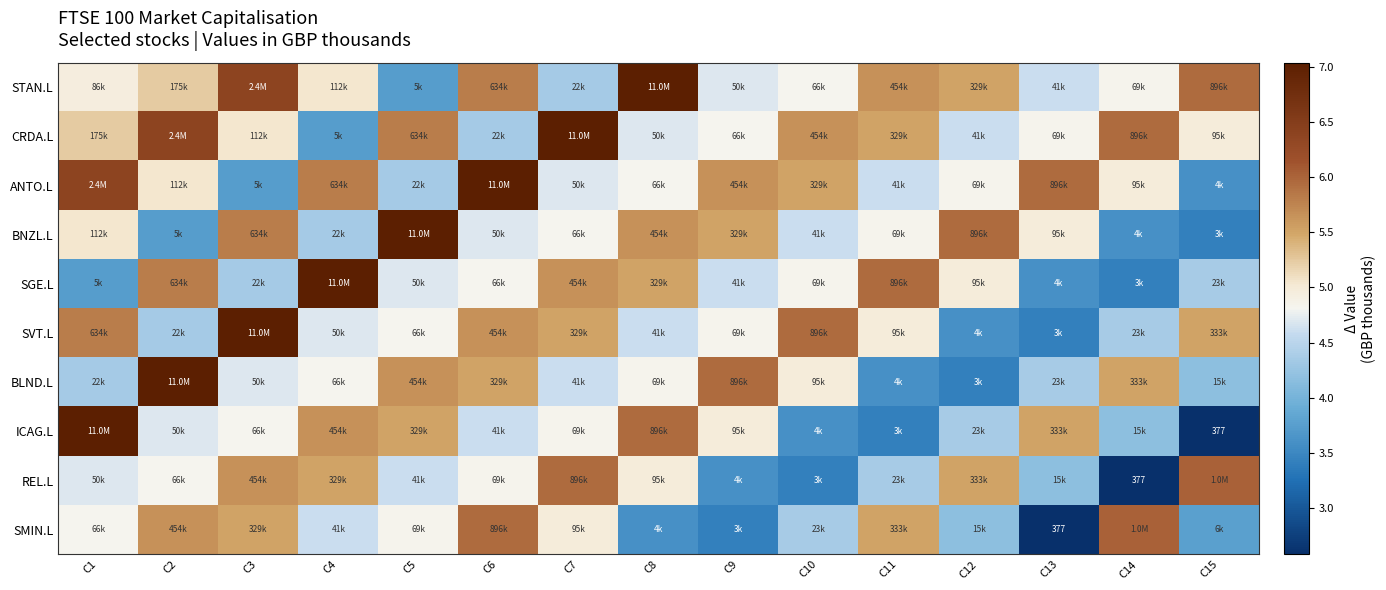

True or false: SMIN.L has a value of 6.0 at C6.

True